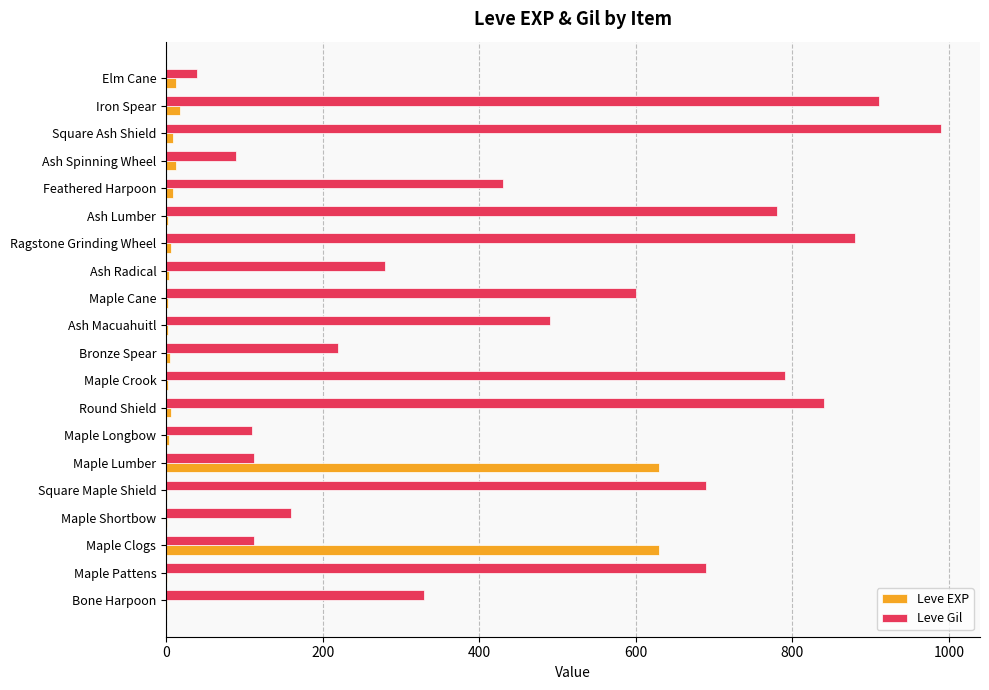

Which series changed the most between Maple Longbow and Bronze Spear?

Leve Gil